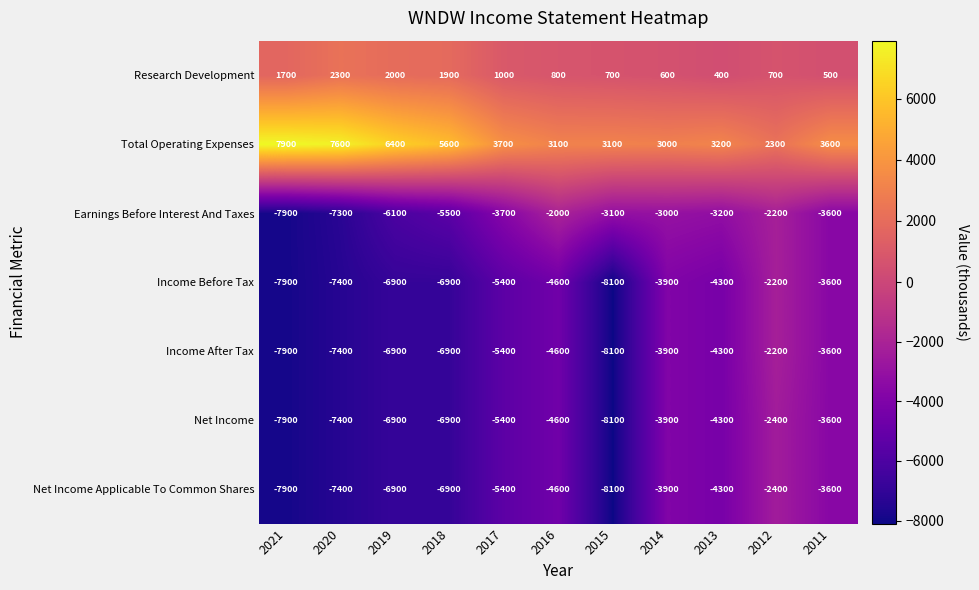

How many categories are shown in the chart?

11